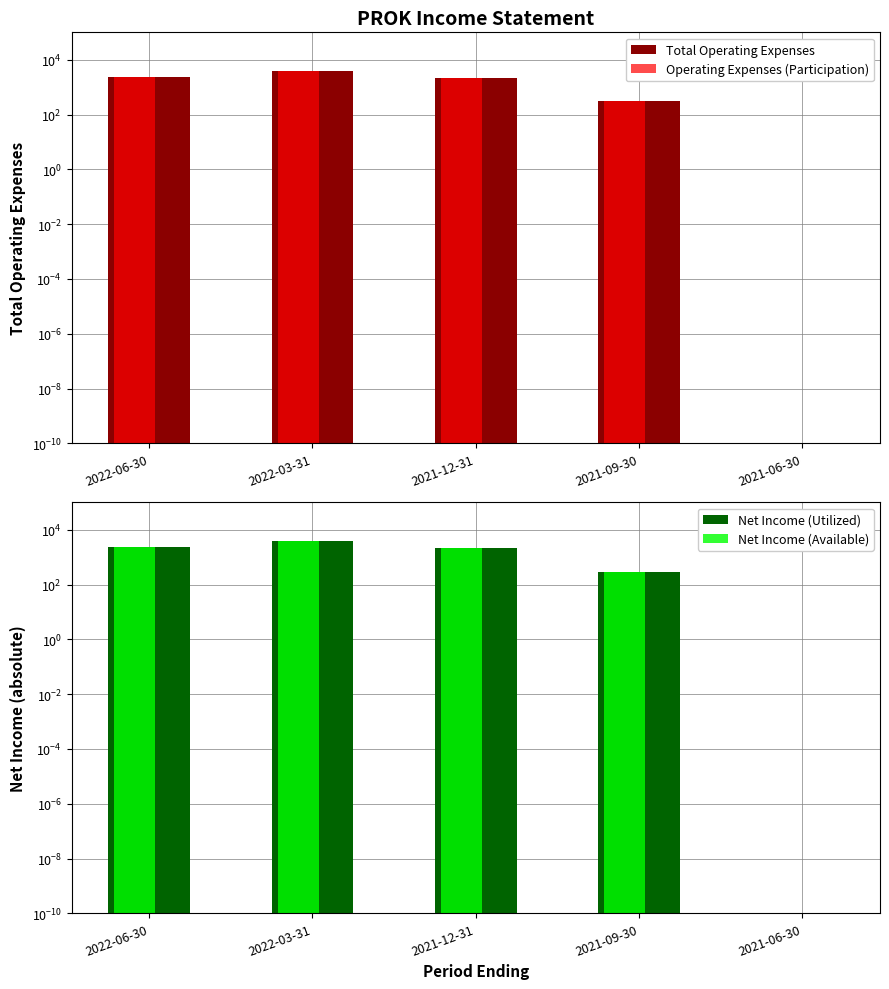

Which series has the largest range (max minus min)?

Total Operating Expenses